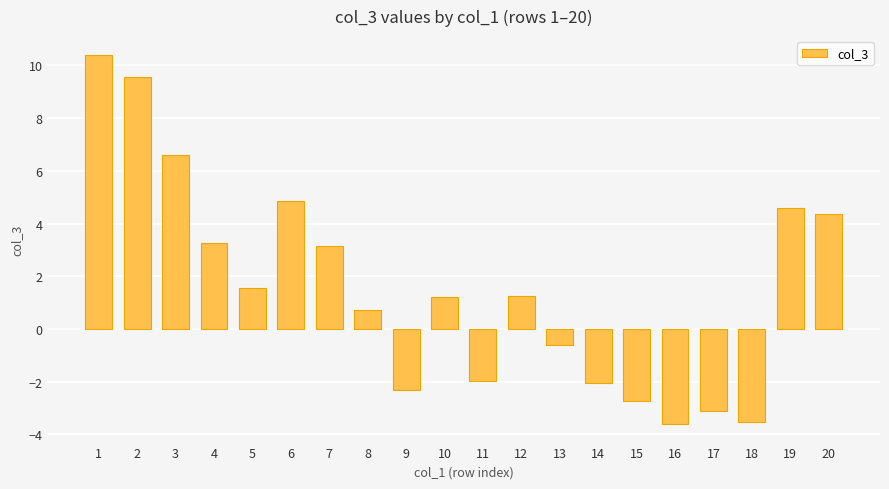

Is it true that the value at 18 is -3.5?

True